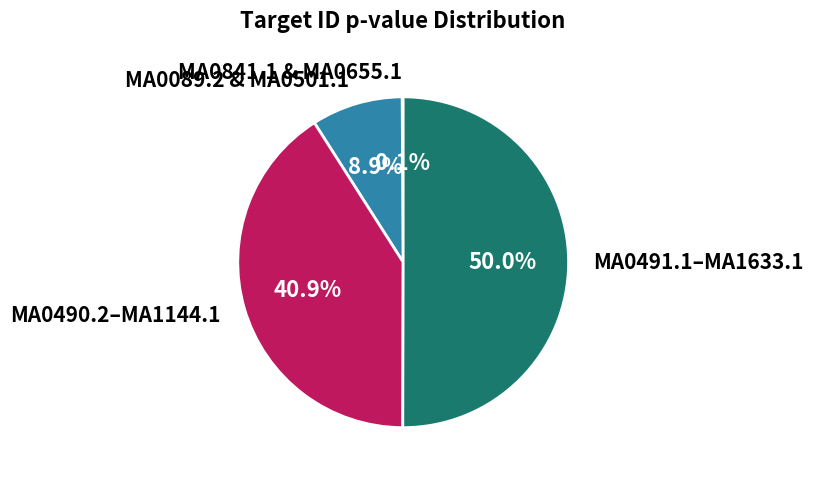

Which slice represents more than half of the pie?

MA0491.1–MA1633.1